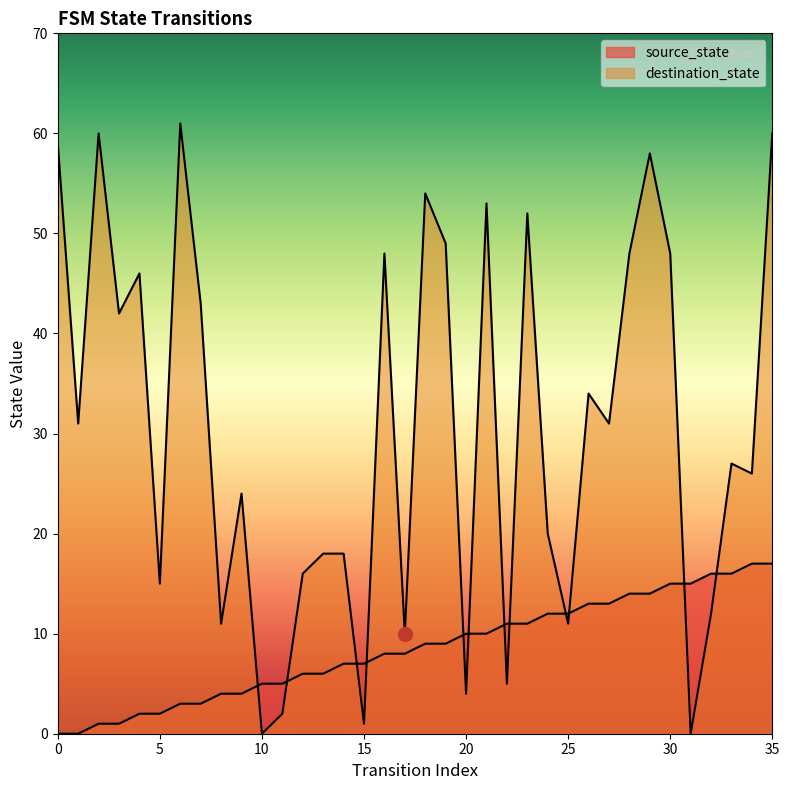

Rank the categories by destination_state value from lowest to highest.

10, 31, 15, 11, 20, 22, 17, 8, 25, 32, 5, 12, 13, 14, 24, 9, 34, 33, 1, 27, 26, 3, 7, 4, 16, 28, 30, 19, 23, 21, 18, 29, 0, 2, 35, 6